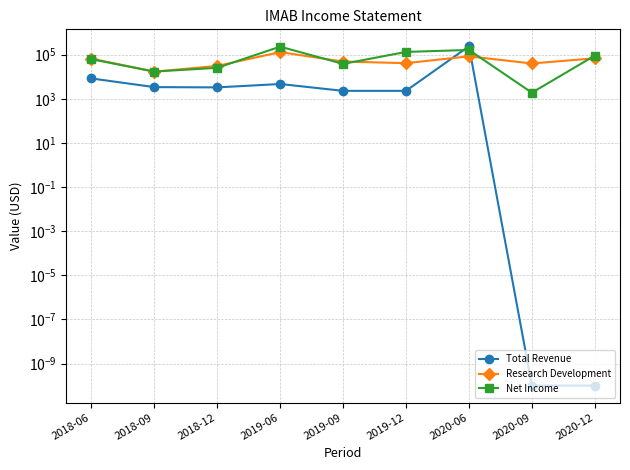

What is the difference between the Net Income values at 2020-06 and 2018-12?

138900.0